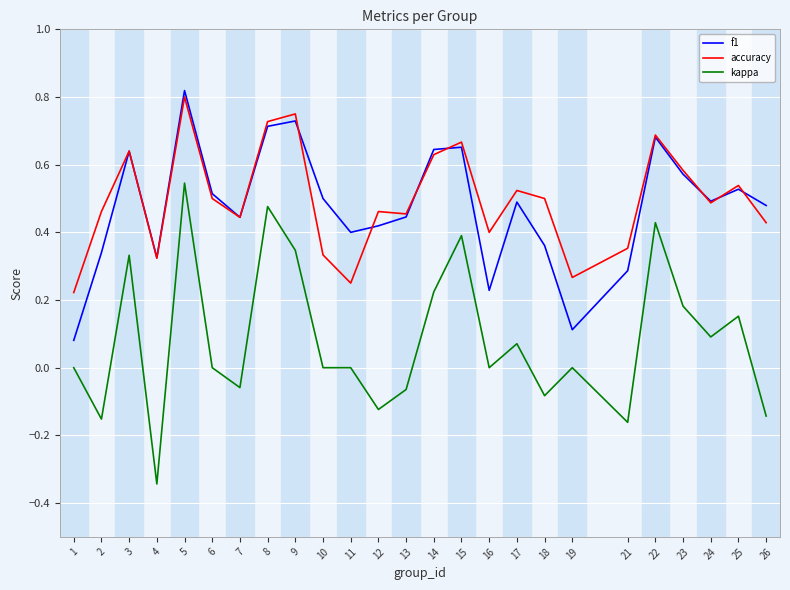

What is the sum of all kappa values?

2.1